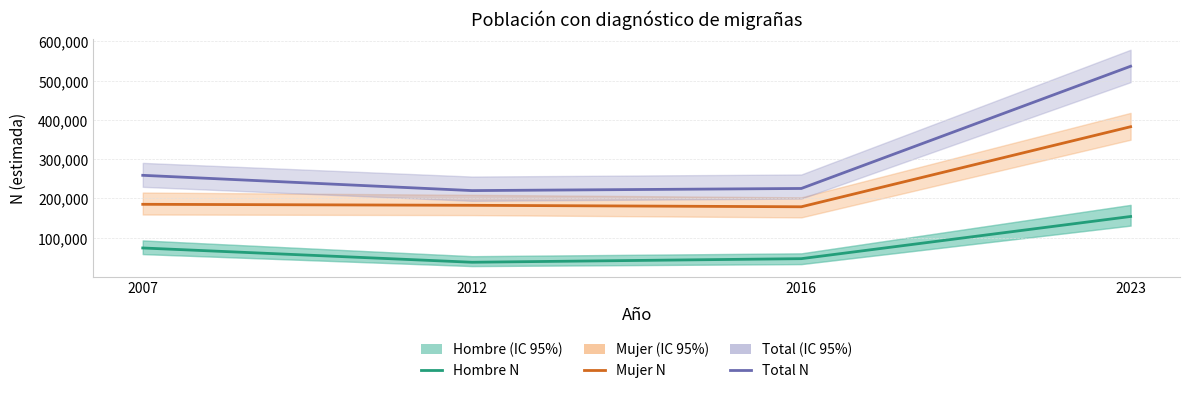

What is the sum of the Hombre values at 2023 and 2016?

200743